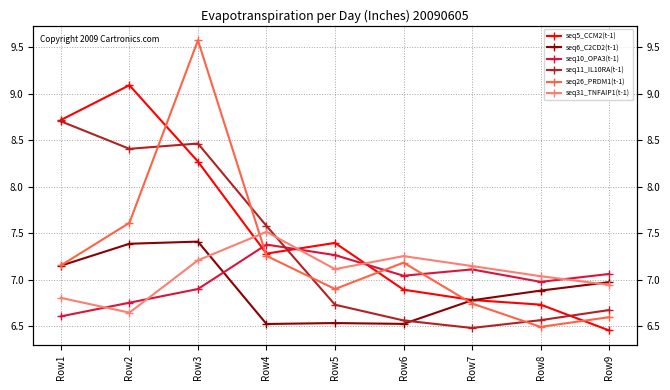

Where does the seq26_PRDM1(t-1) series first go above 7?

Row1